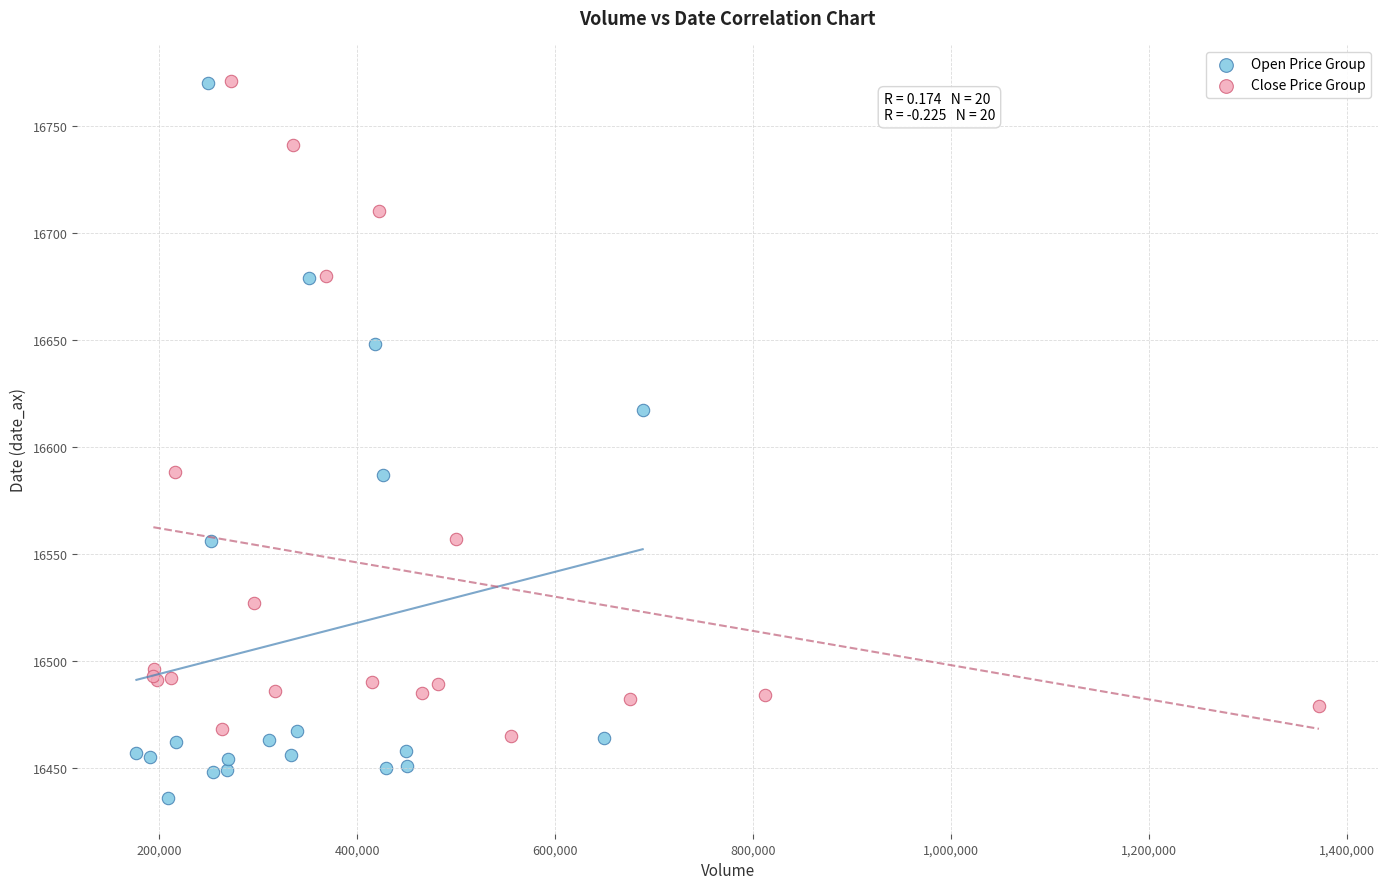

Which series has the largest Y range (max minus min)?

Open Price Group